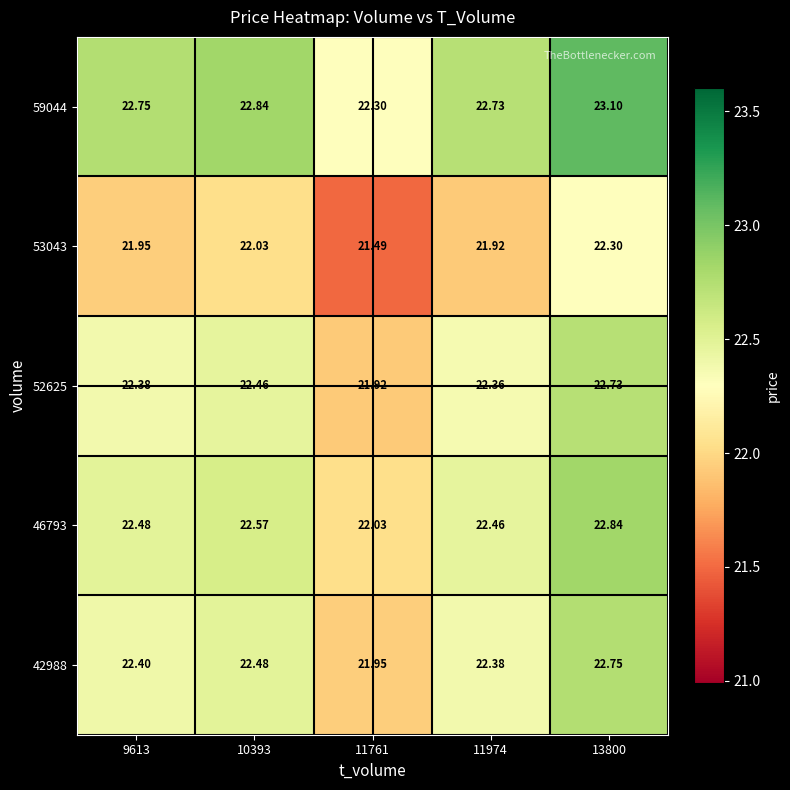

At 11761, list the series in order from largest to smallest.

59044, 46793, 42988, 52625, 53043